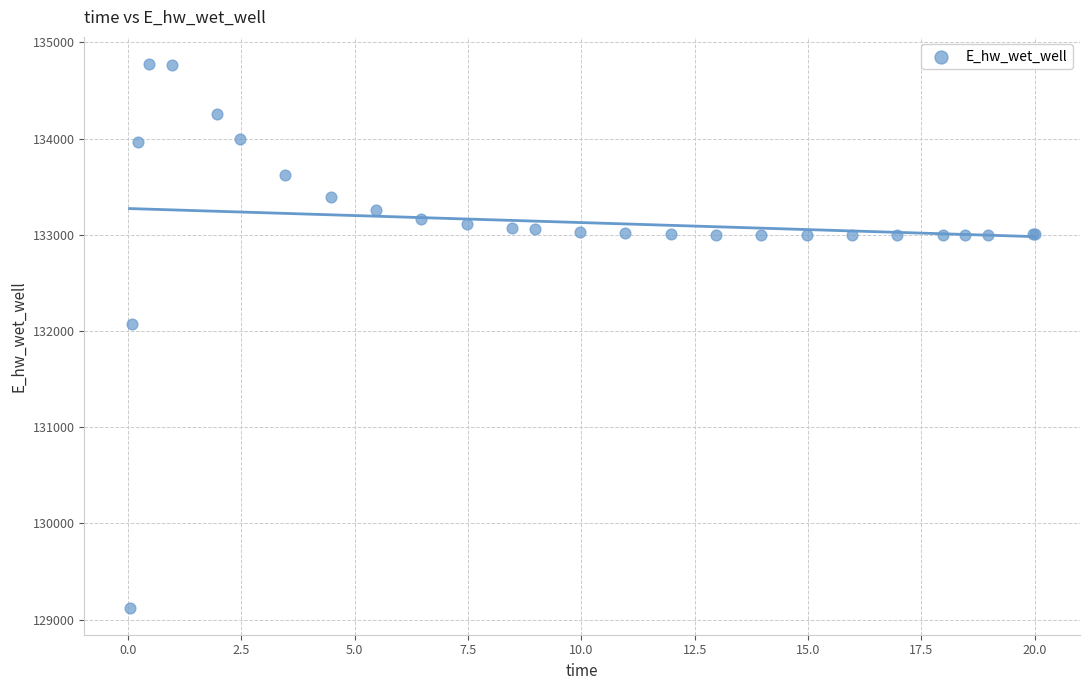

What Y value in the scatter plot is closest to 131949?

132072.3